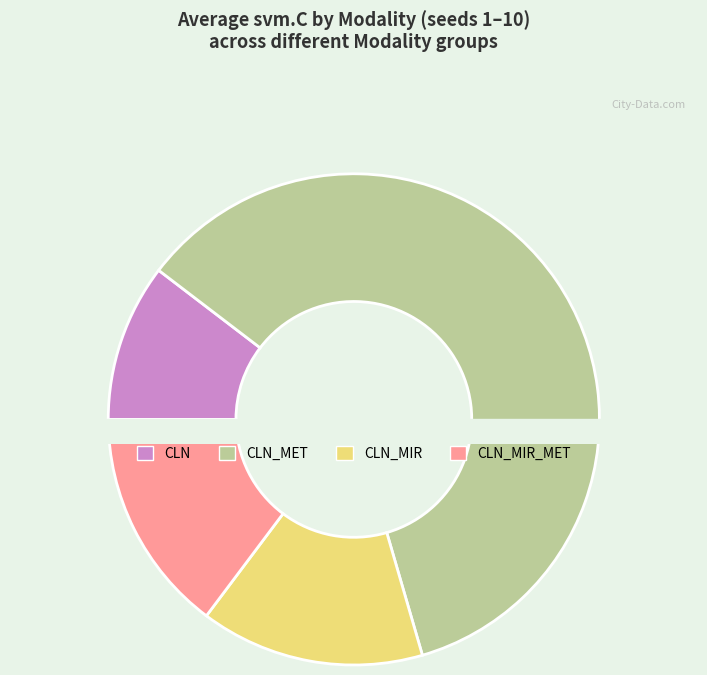

What is the largest slice in the pie chart?

CLN_MET